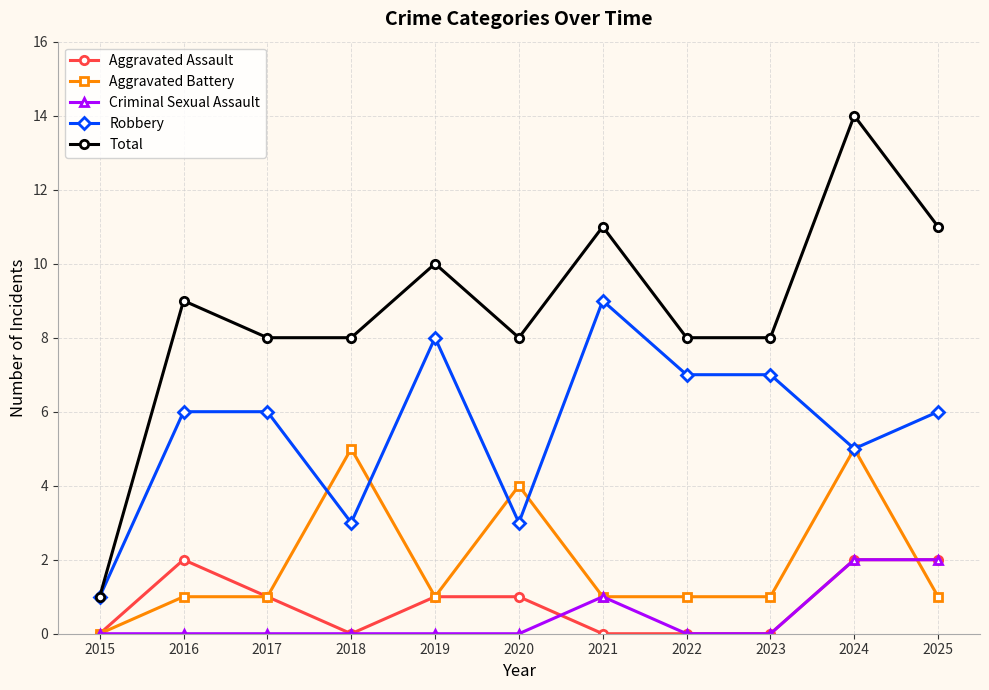

The value of Aggravated Battery at 2024 is 2. True or false?

False